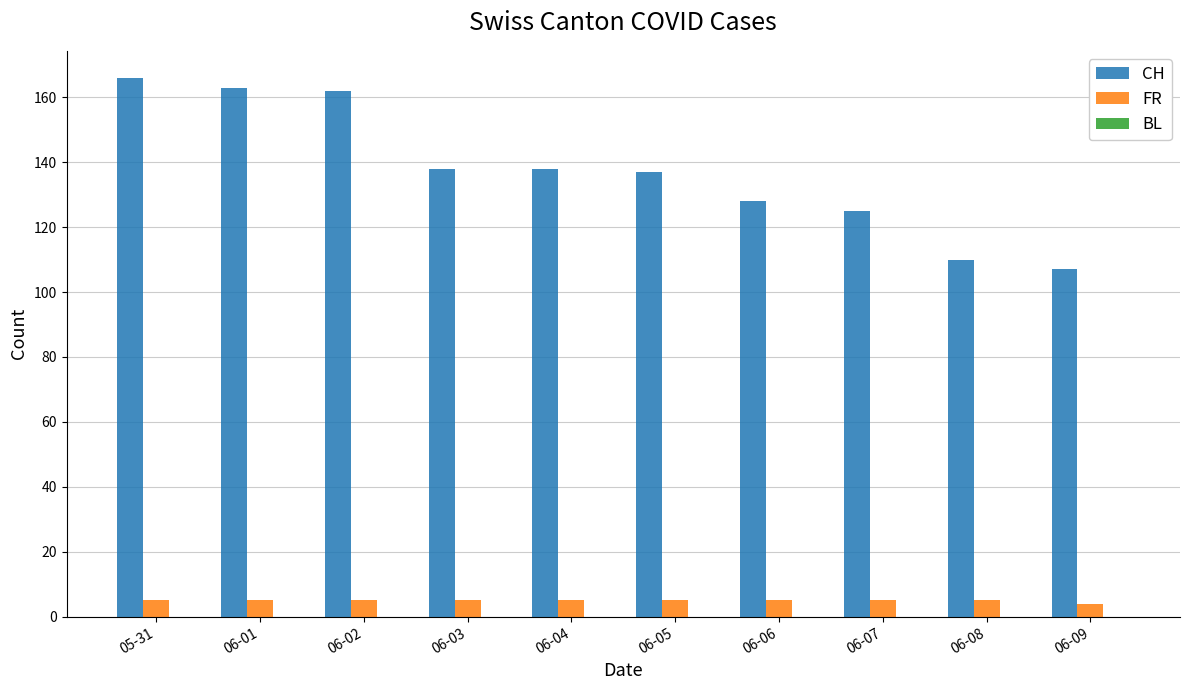

Does the chart contain any negative values?

No